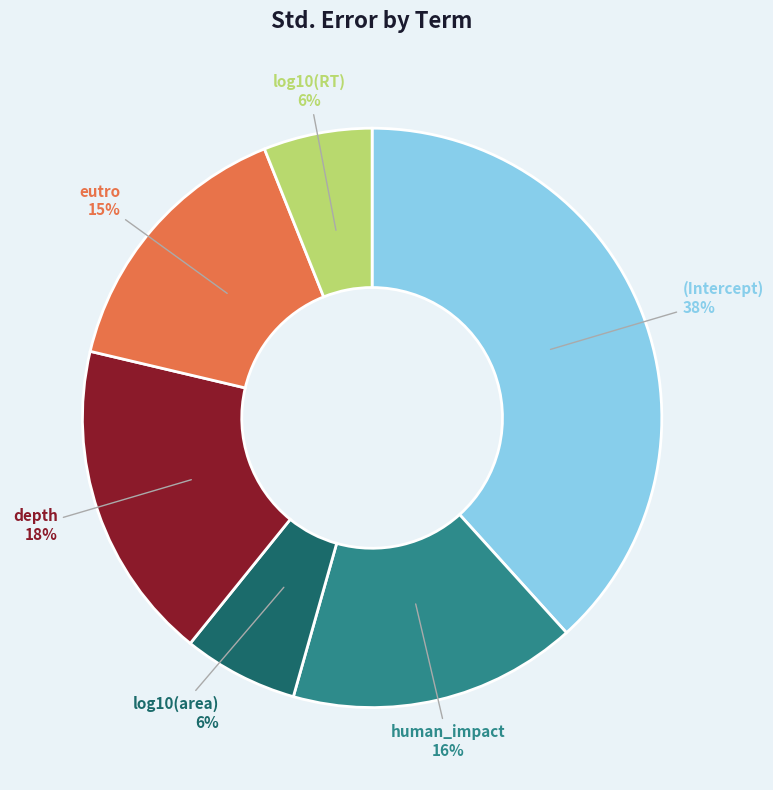

Does human_impact account for over 50% of the chart?

No